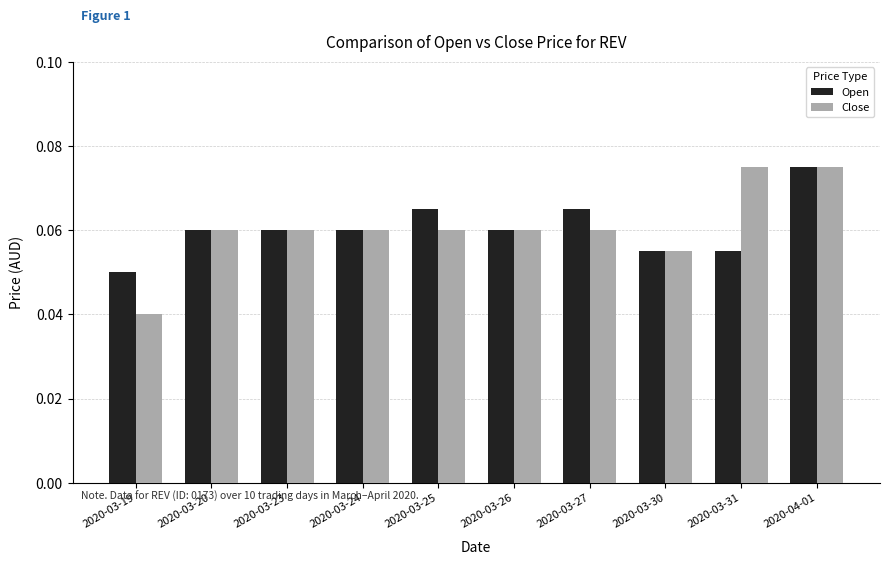

At how many categories does at least one series exceed 0?

10